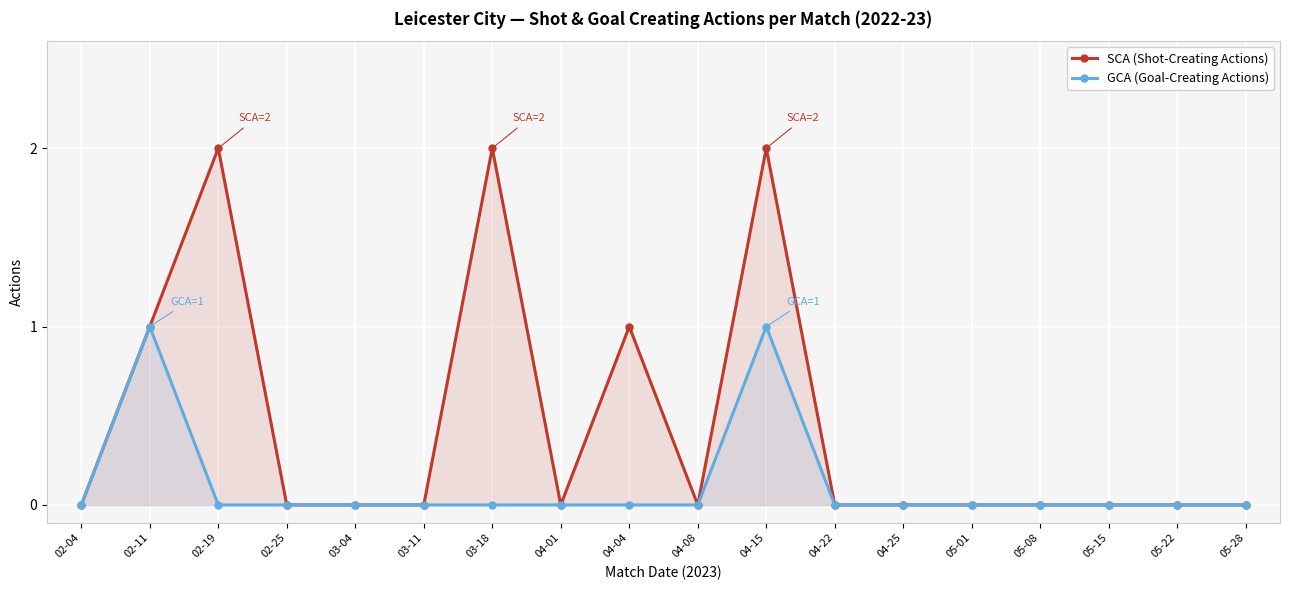

Reading left to right, list all the values displayed in this chart.

SCA (Shot-Creating Actions): 0	1	2	0	0	0	2	0	1	0	2	0	0	0	0	0	0	0
GCA (Goal-Creating Actions): 0	1	0	0	0	0	0	0	0	0	1	0	0	0	0	0	0	0